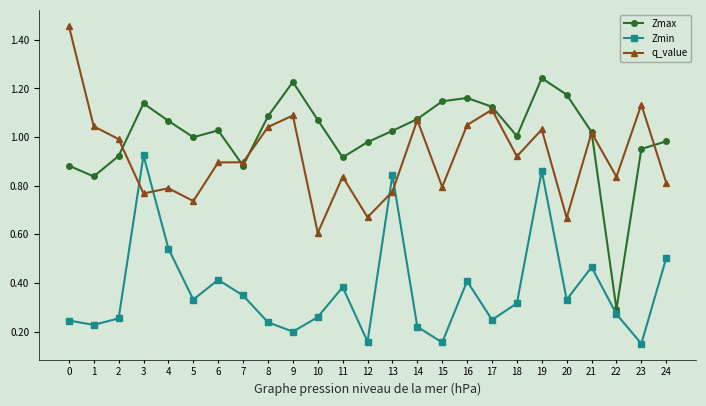

Which series ends up on top after the final intersection of q_value and Zmin?

q_value